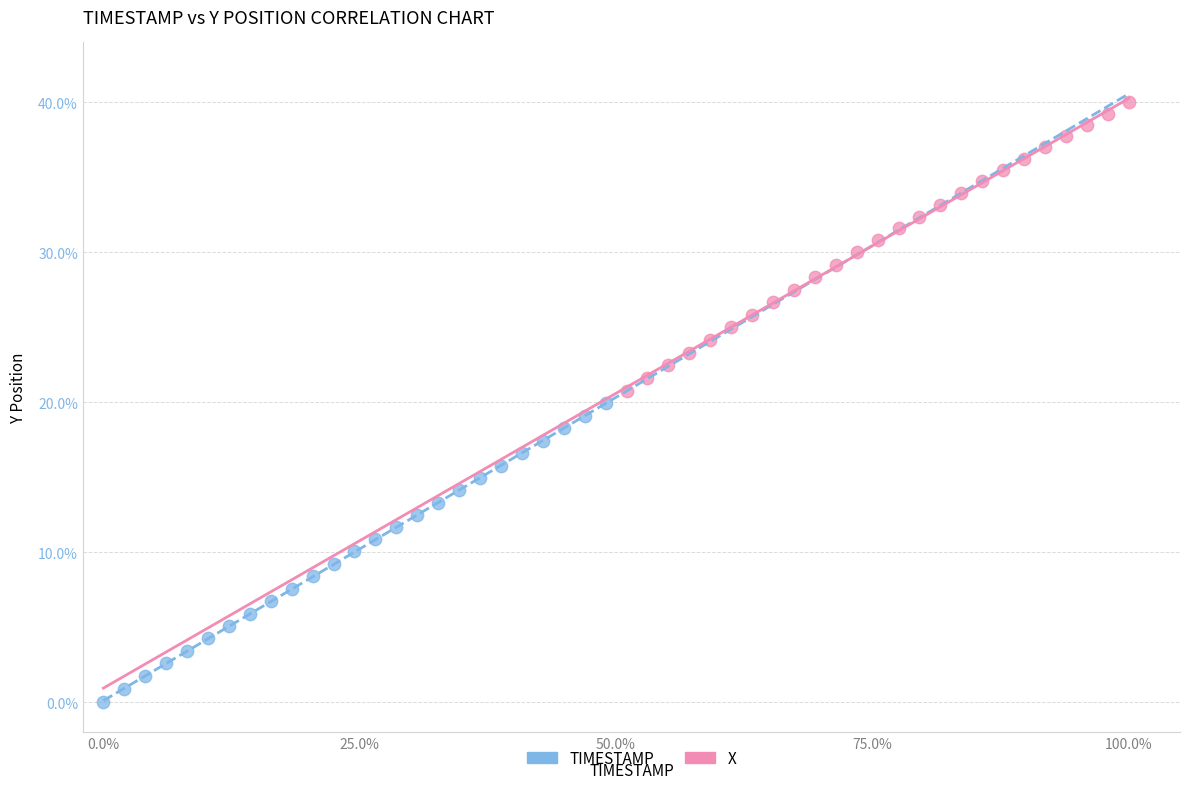

Which series contains the highest Y value?

X